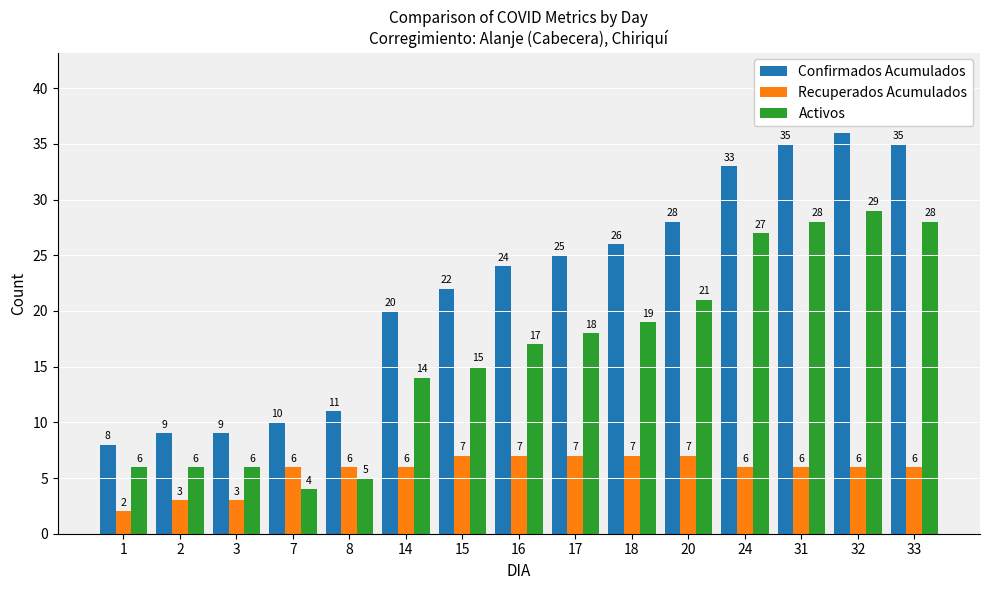

Which series changed the most between 1 and 31?

Confirmados Acumulados